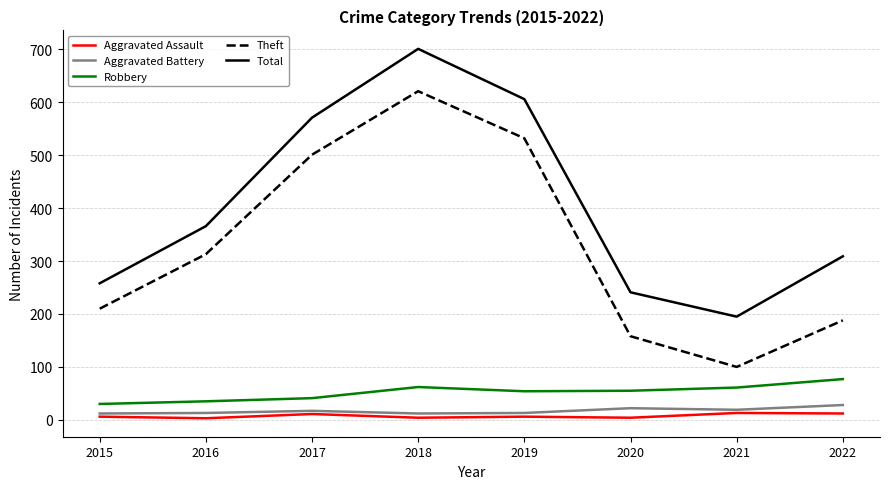

Is this an area chart (filled region under the line)?

No